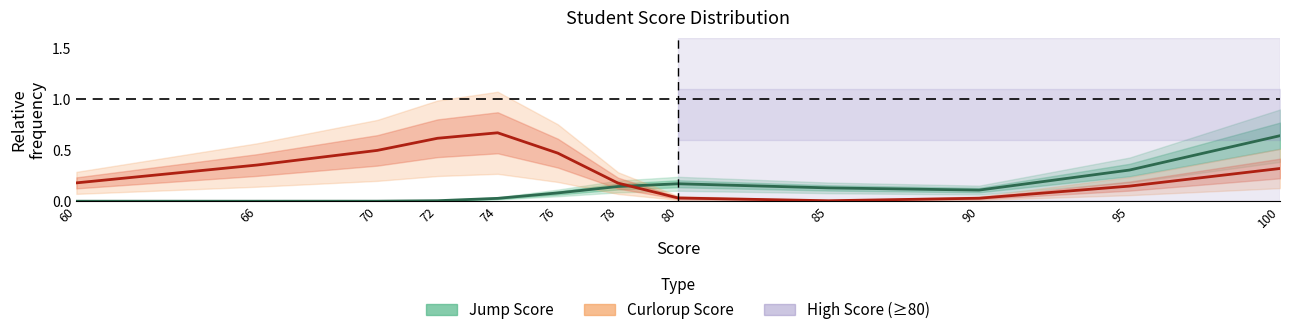

List the series in order of their peak value, highest first.

Curlorup Score, Jump Score